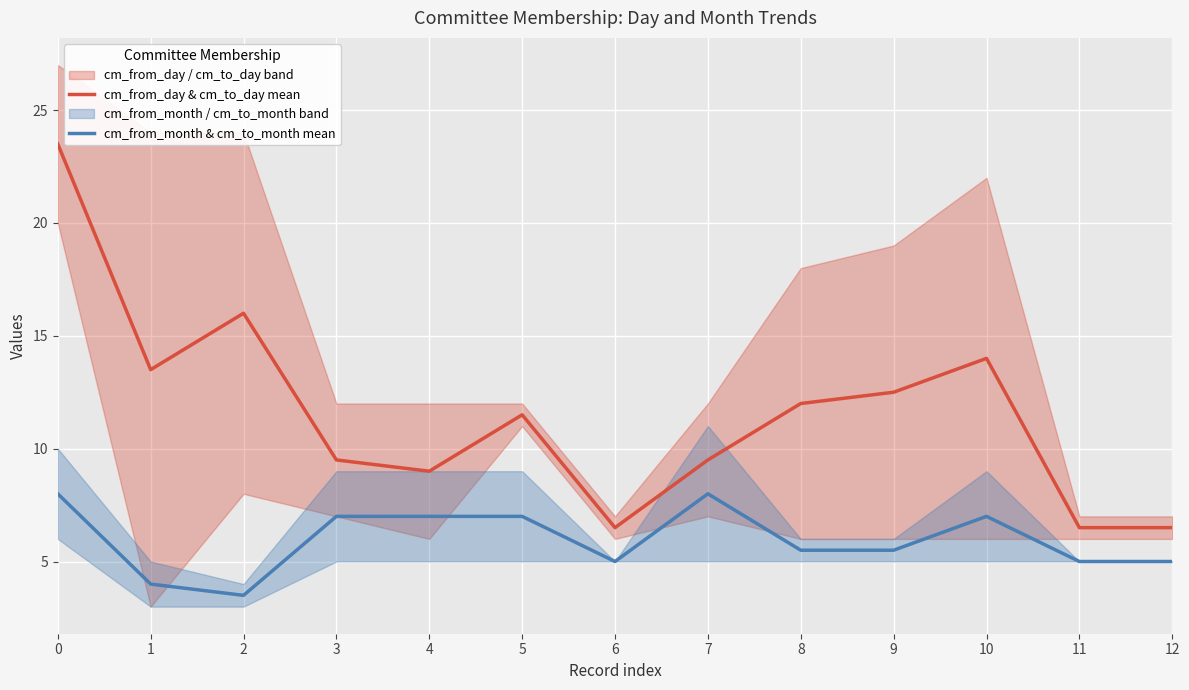

True or false: cm_from_month & cm_to_month mean and cm_from_day & cm_to_day mean cross at least once.

False